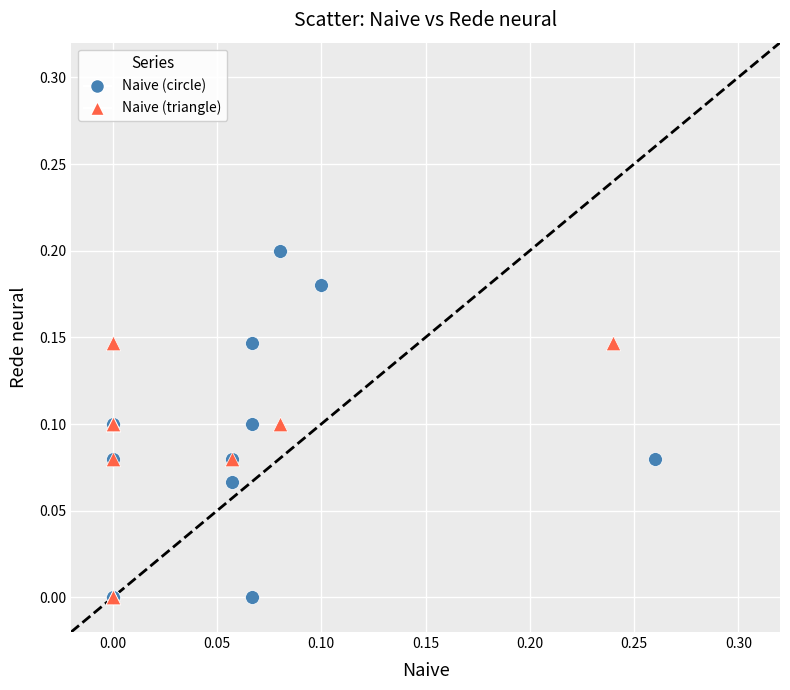

Which series reaches the maximum Y coordinate?

Naive (circle)